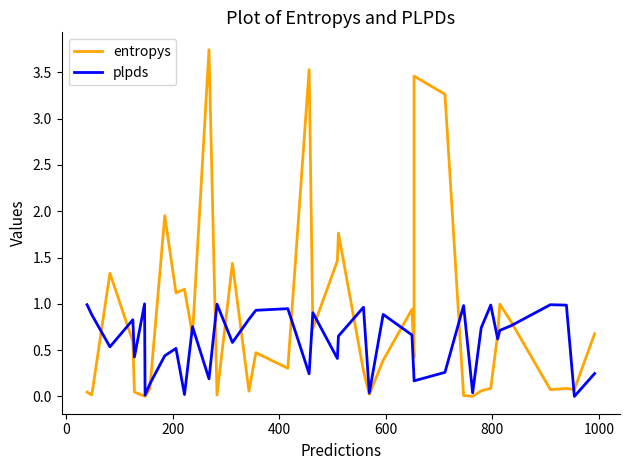

At how many categories does at least one series exceed 3?

4